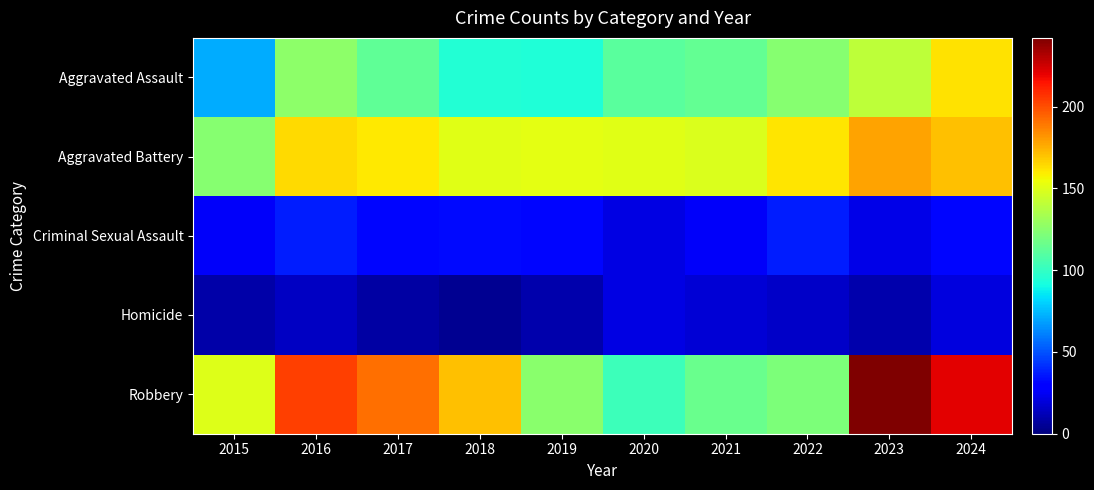

Reading left to right, list all the values displayed in this chart.

Aggravated Assault: 2015=71	2016=126	2017=113	2018=95	2019=94	2020=111	2021=114	2022=124	2023=140	2024=162
Aggravated Battery: 2015=124	2016=164	2017=160	2018=151	2019=152	2020=151	2021=149	2022=161	2023=178	2024=171
Criminal Sexual Assault: 2015=26	2016=37	2017=32	2018=33	2019=32	2020=21	2021=26	2022=37	2023=22	2024=32
Homicide: 2015=9	2016=15	2017=8	2018=4	2019=10	2020=21	2021=18	2022=16	2023=10	2024=20
Robbery: 2015=150	2016=204	2017=191	2018=171	2019=125	2020=103	2021=116	2022=121	2023=242	2024=221